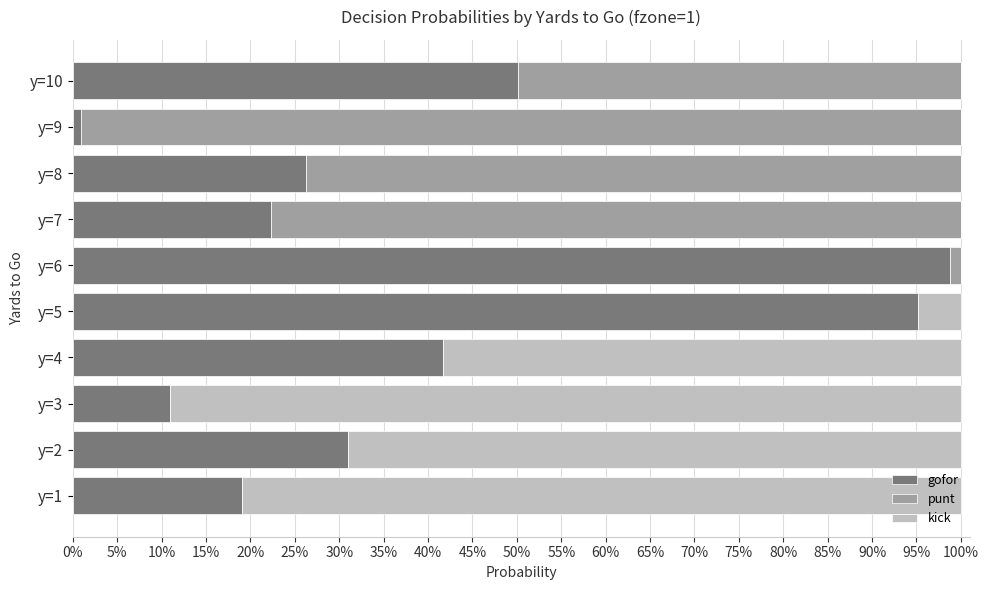

What are all the series names shown in the legend?

gofor, punt, kick